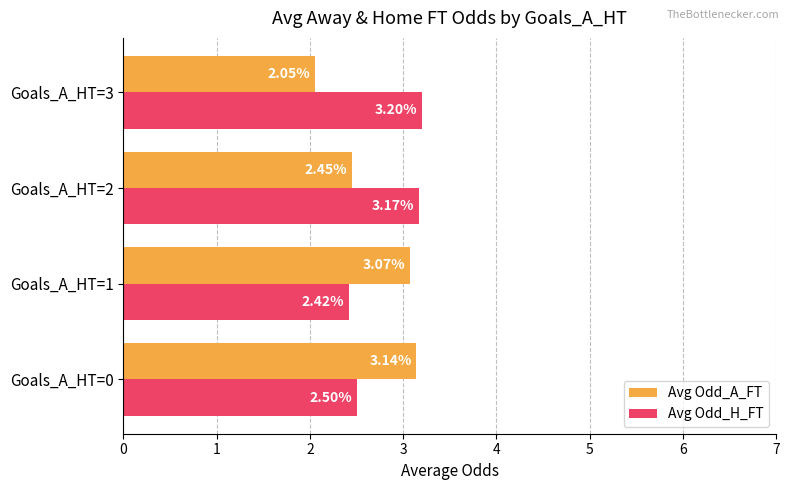

Rank the series at Goals_A_HT=3 from lowest to highest value.

Avg Odd_A_FT, Avg Odd_H_FT